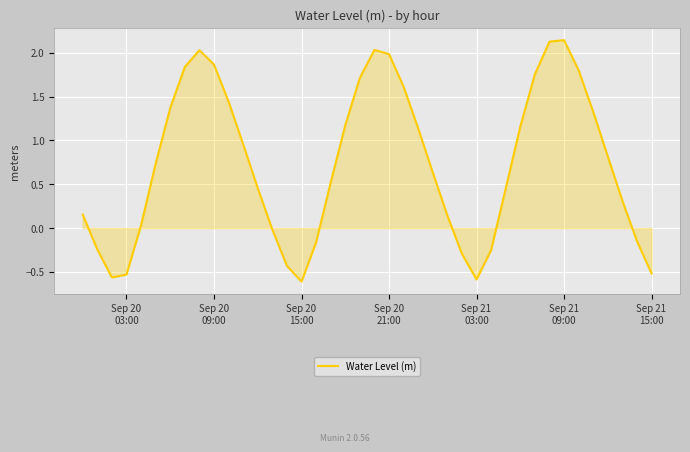

Is this an area chart (filled region under the line)?

Yes